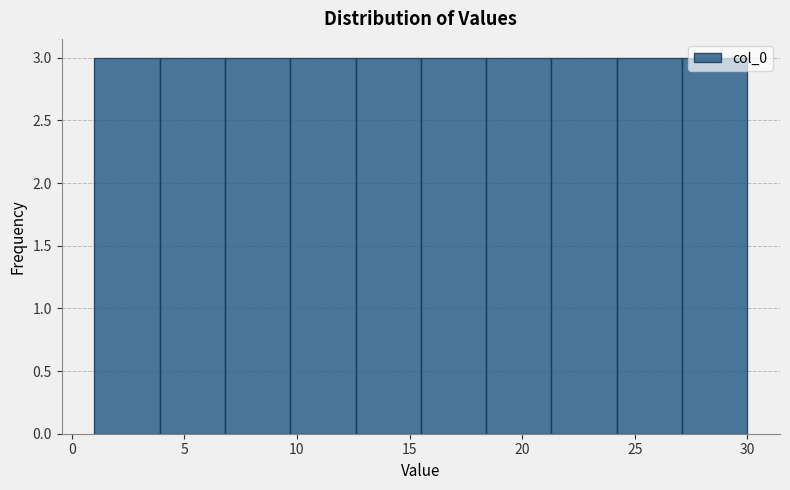

Reading left to right, list every bar in this chart as the range it spans on the x-axis followed by its height. Neither the bar edges nor the heights are printed on the chart, so give them approximately, as read against the axes.

1.0 to 3.9: 3
3.9 to 6.8: 3
6.8 to 9.7: 3
9.7 to 12.6: 3
12.6 to 15.5: 3
15.5 to 18.4: 3
18.4 to 21.3: 3
21.3 to 24.2: 3
24.2 to 27.1: 3
27.1 to 30.0: 3